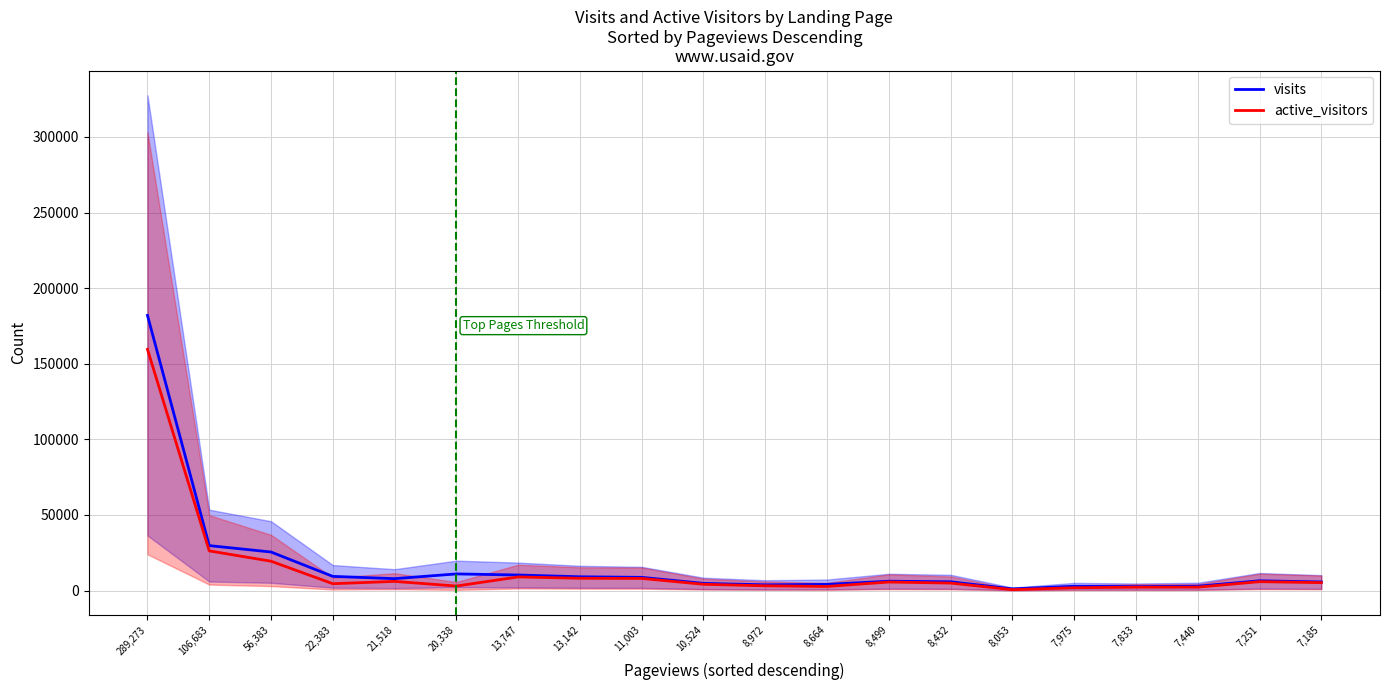

At which label is visits closest to 91529?

106,683